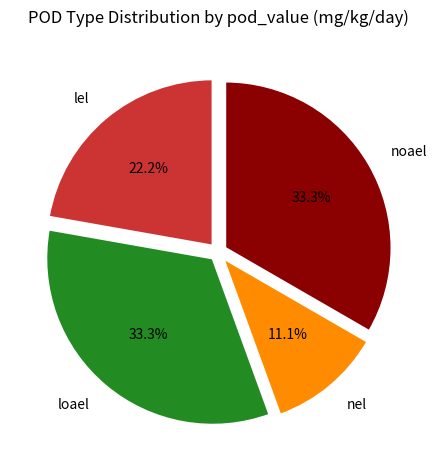

Approximately how many times larger is the value at lel compared to noael?

0.7